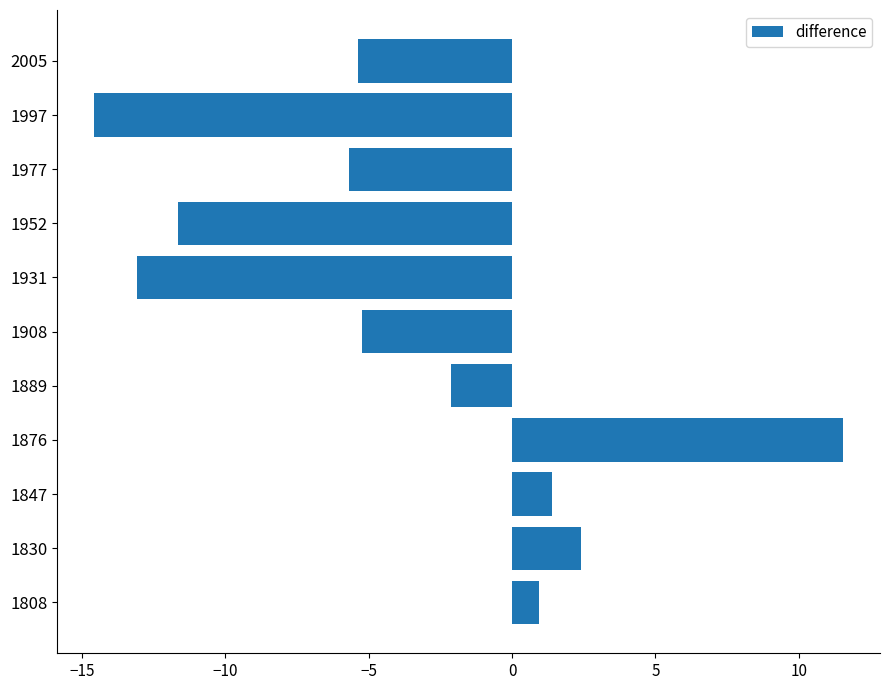

At which category does the chart reach its minimum across all series?

1997